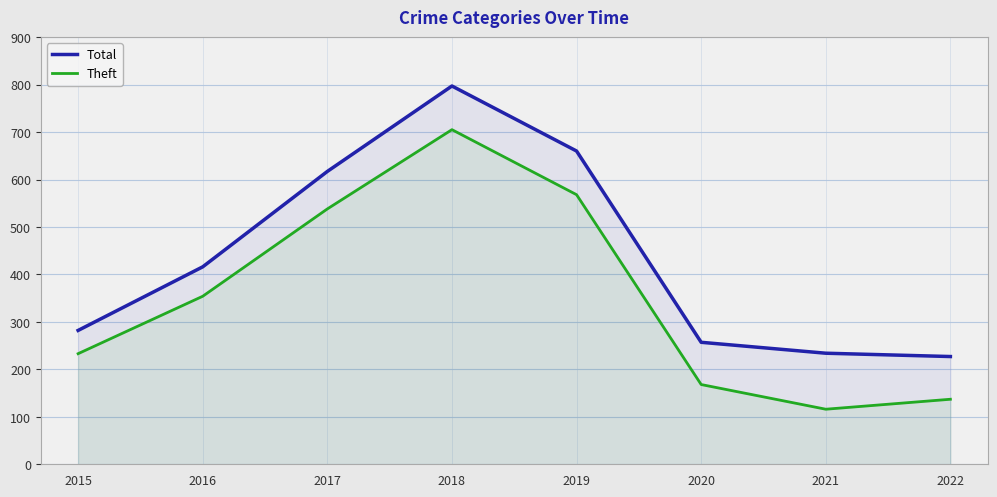

What are all the series names shown in the legend?

Total, Theft